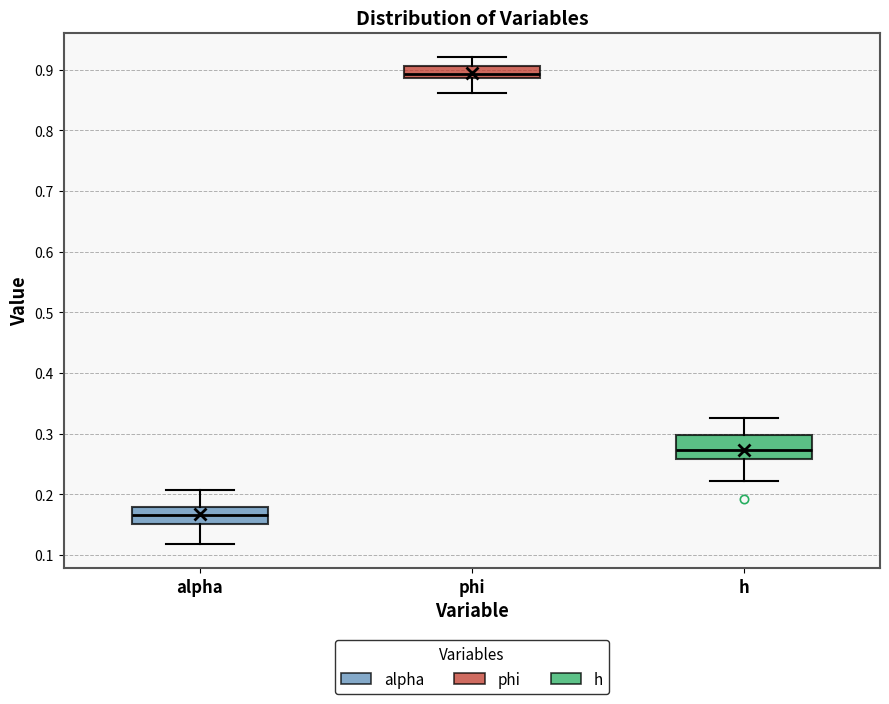

Where is the lower edge of the box for phi on the y-axis? The values are not printed on the chart, so give them approximately, as read against the axis.

0.89